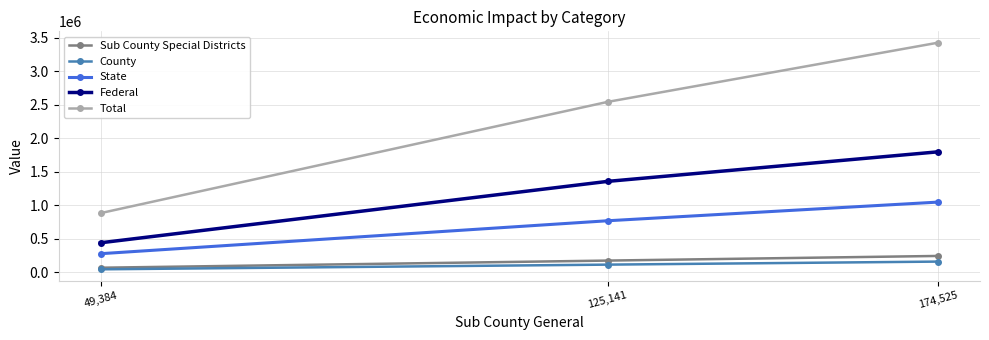

Is this an area chart (filled region under the line)?

No